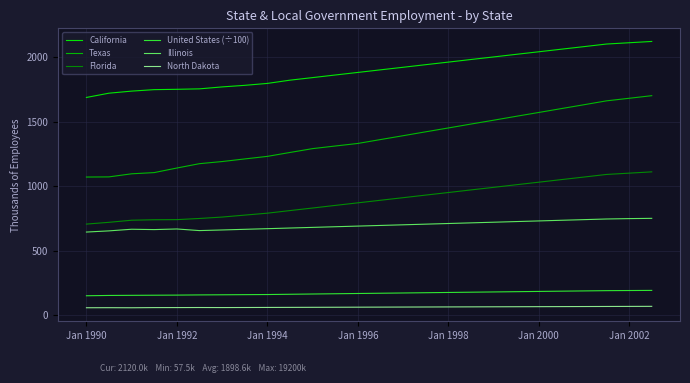

Rank the series by their maximum value, from lowest to highest.

North Dakota, United States (÷100), Illinois, Florida, Texas, California